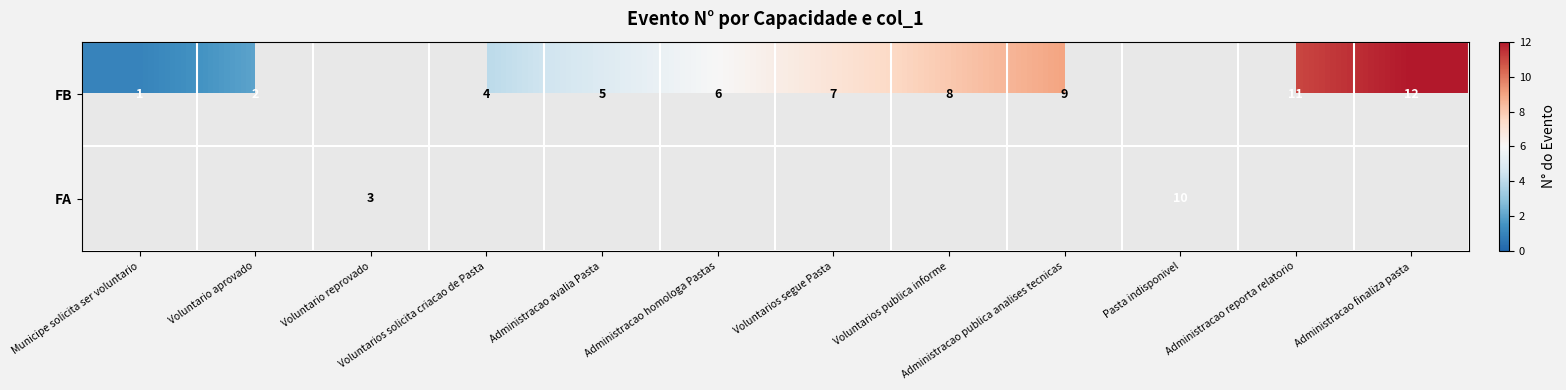

At how many categories does at least one series exceed 5?

7